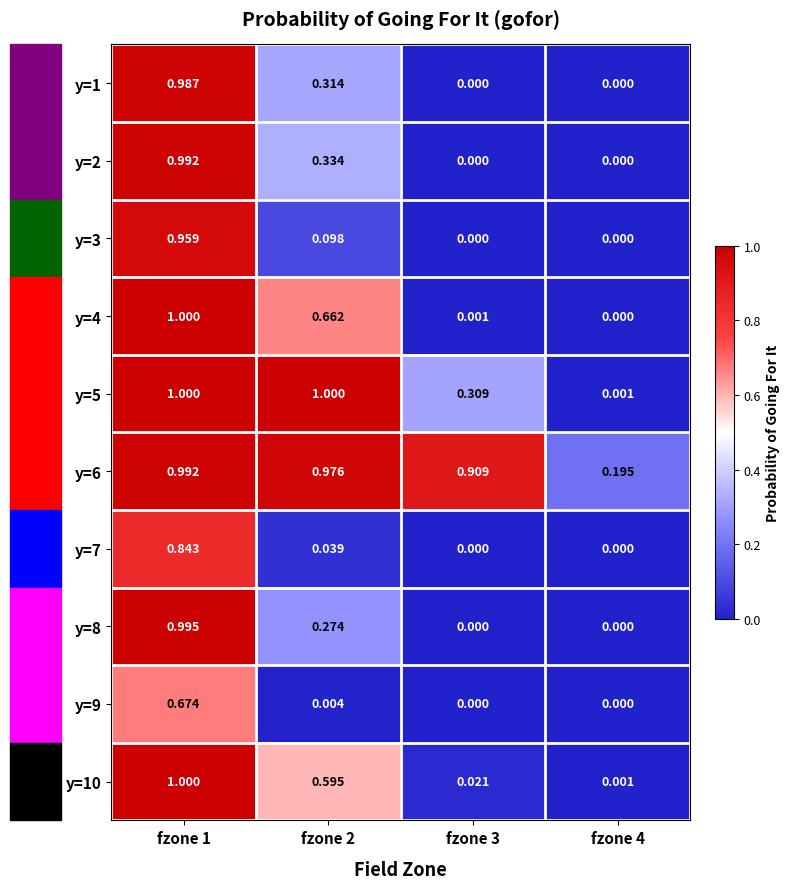

Is the value of y=1 at fzone 2 greater than the value of y=7 at fzone 2?

Yes